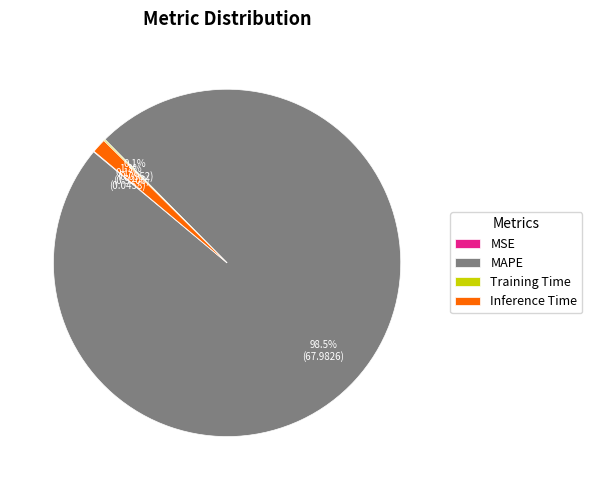

What is the largest slice in the pie chart?

MAPE